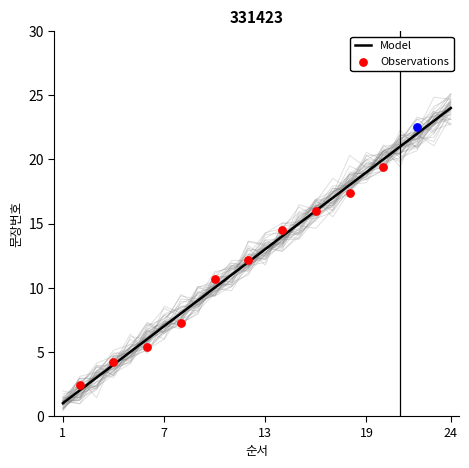

What is the change in value from 6 to 16?

+10